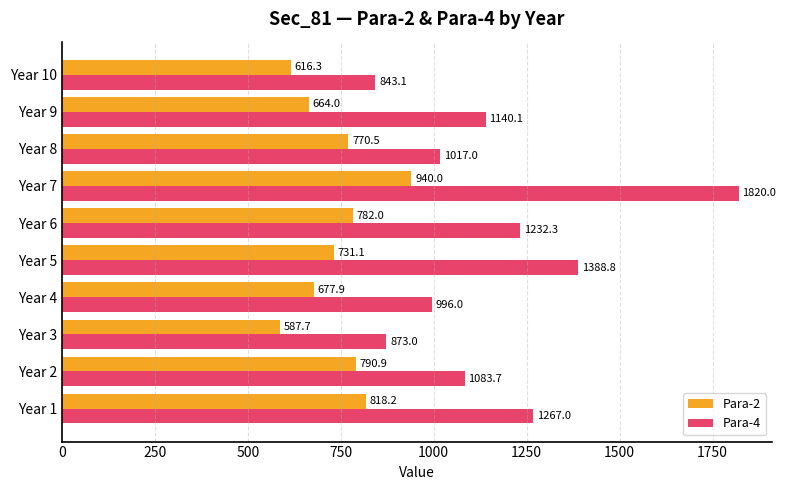

Which series has the largest total across all categories?

Para-4